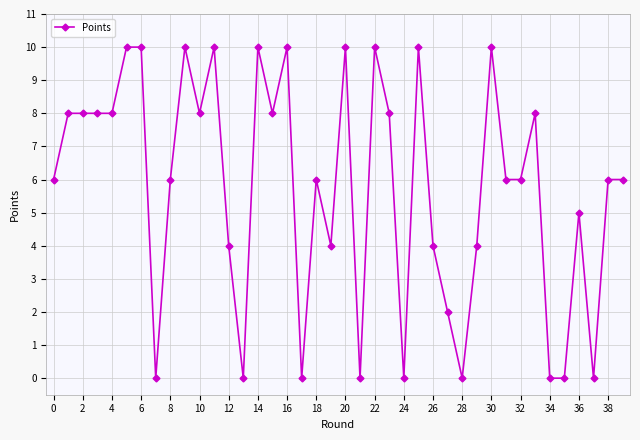

What is the difference between the maximum and minimum values?

10